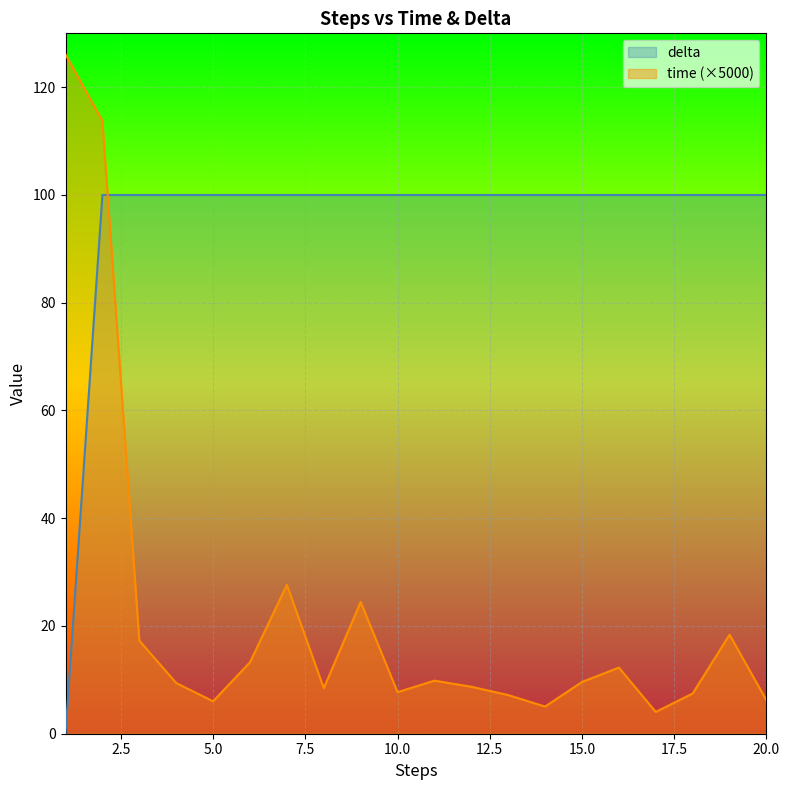

What is the value of the time point at the 20th from the left?

6.2